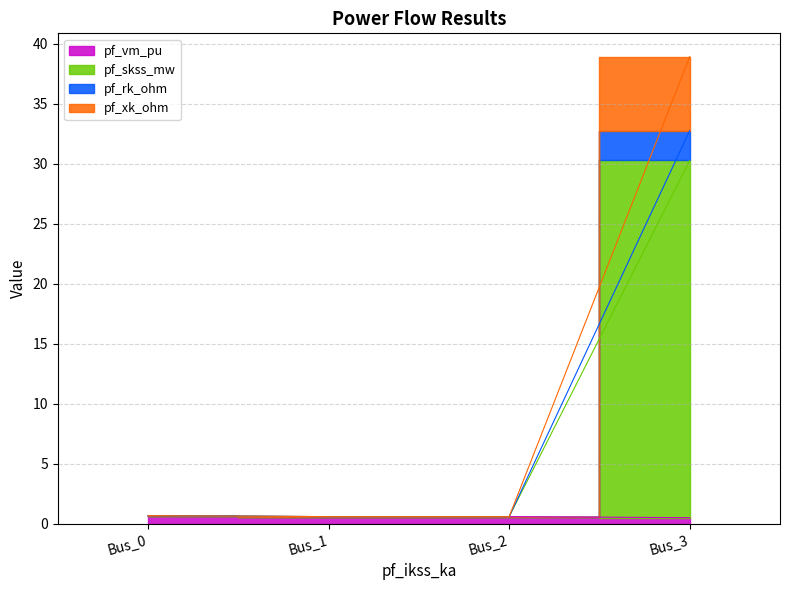

What is the difference between the pf_rk_ohm values at Bus_1 and Bus_0?

0.1